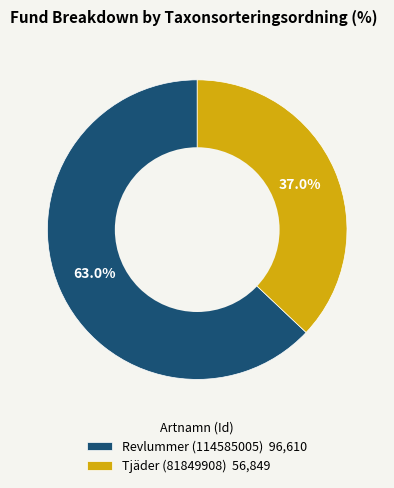

Which category accounts for the majority?

Revlummer (114585005)